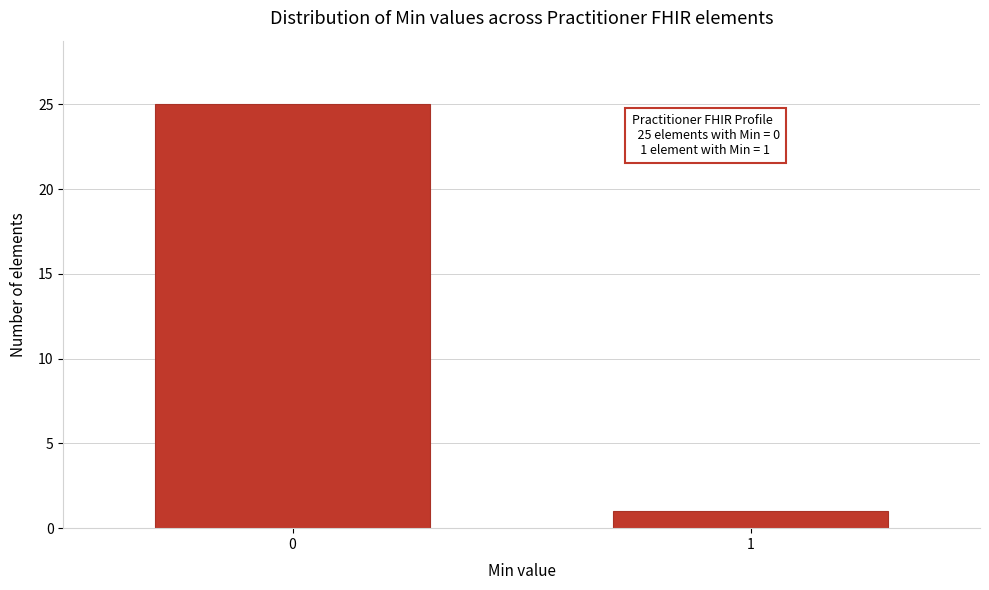

Reading left to right, list all the values displayed in this chart.

0=25	1=1